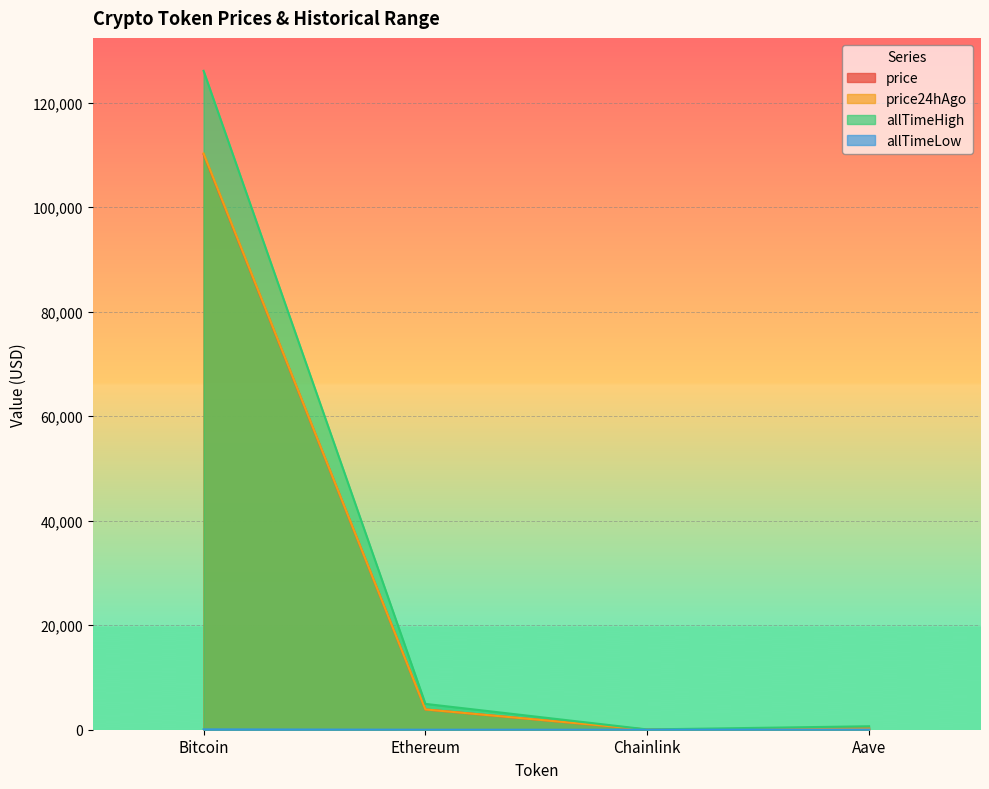

What is the smallest value displayed?

0.1